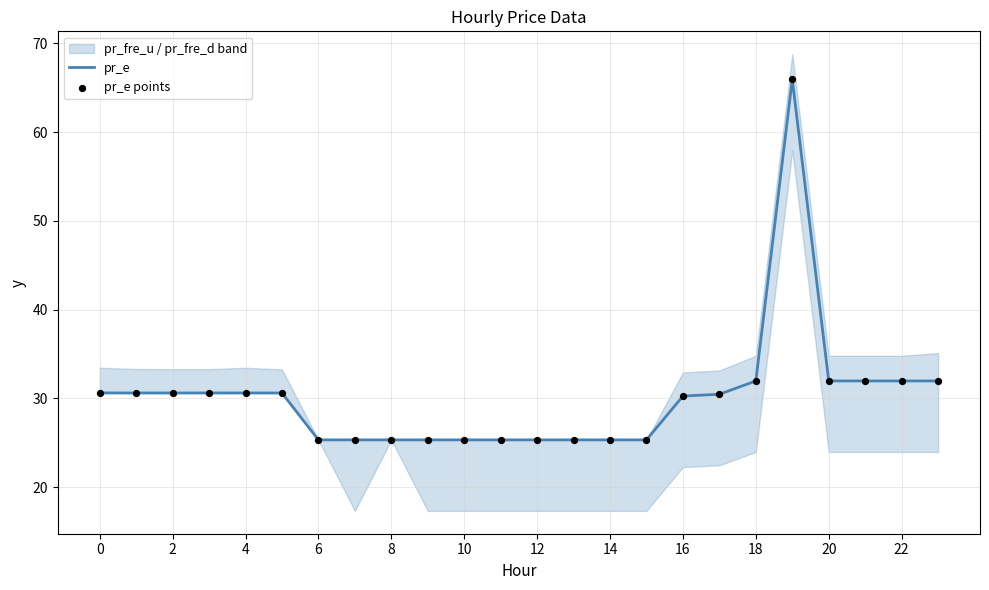

At how many categories does at least one series exceed 38?

1